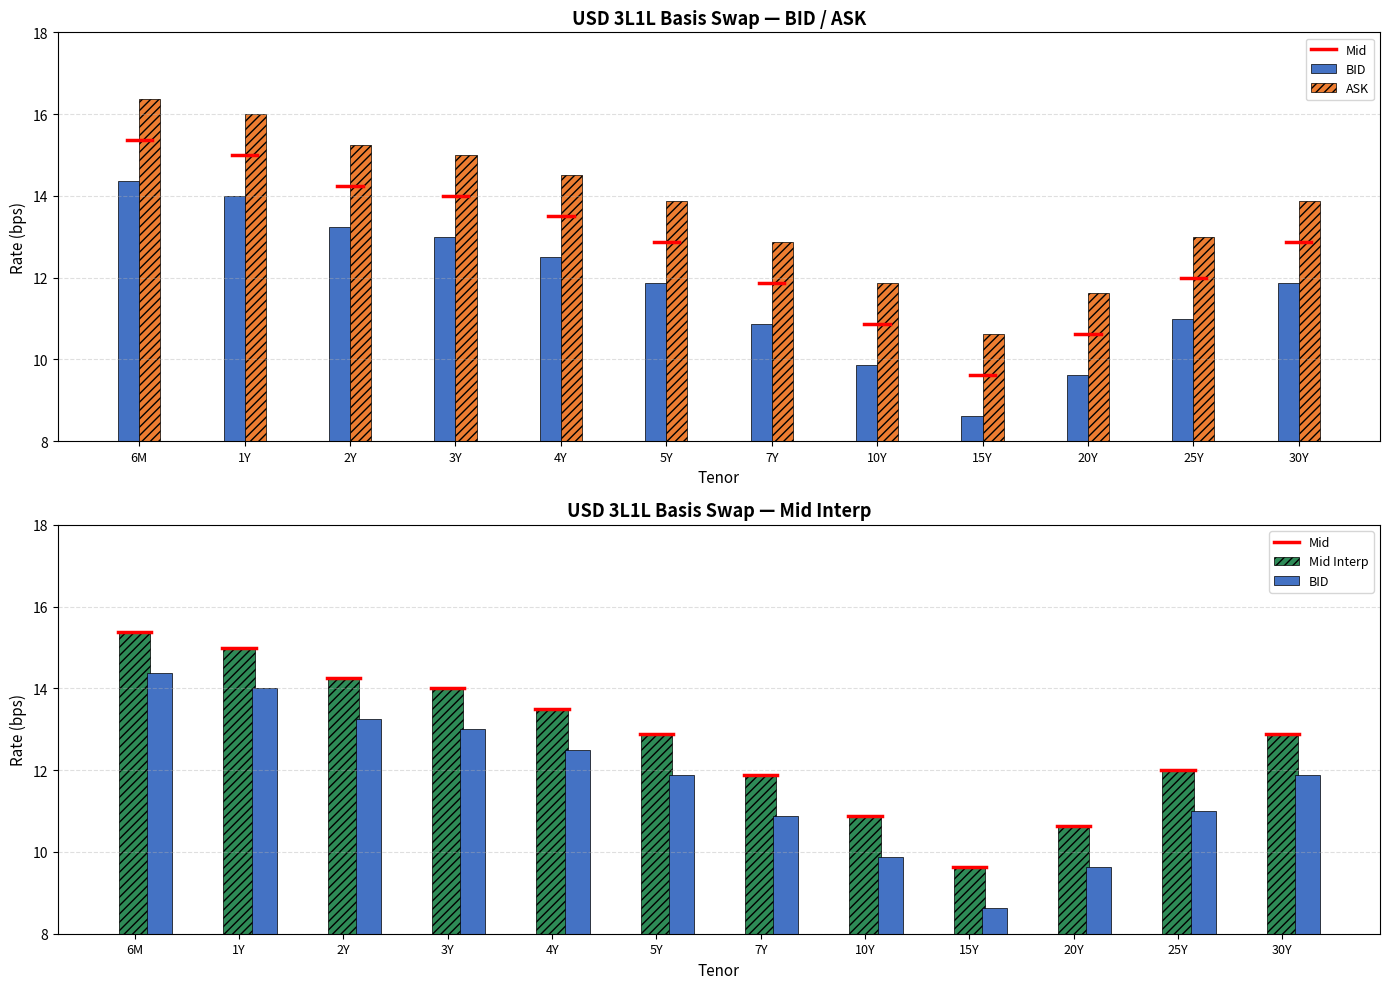

Which series changed the most between 6M and 5Y?

BID